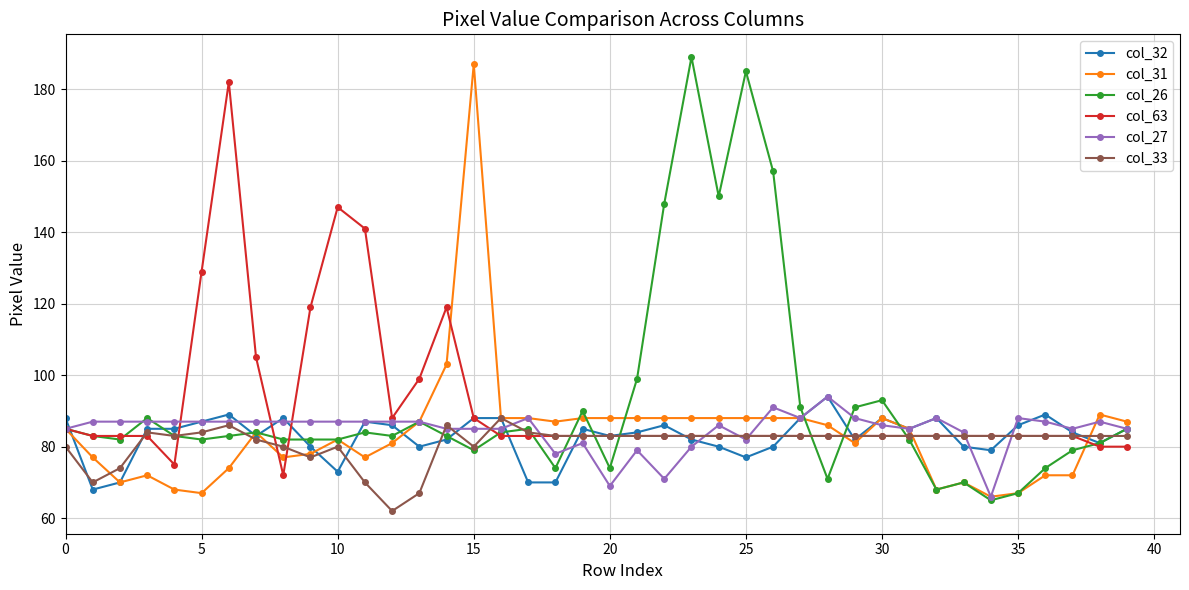

What is the minimum value shown in the chart?

62